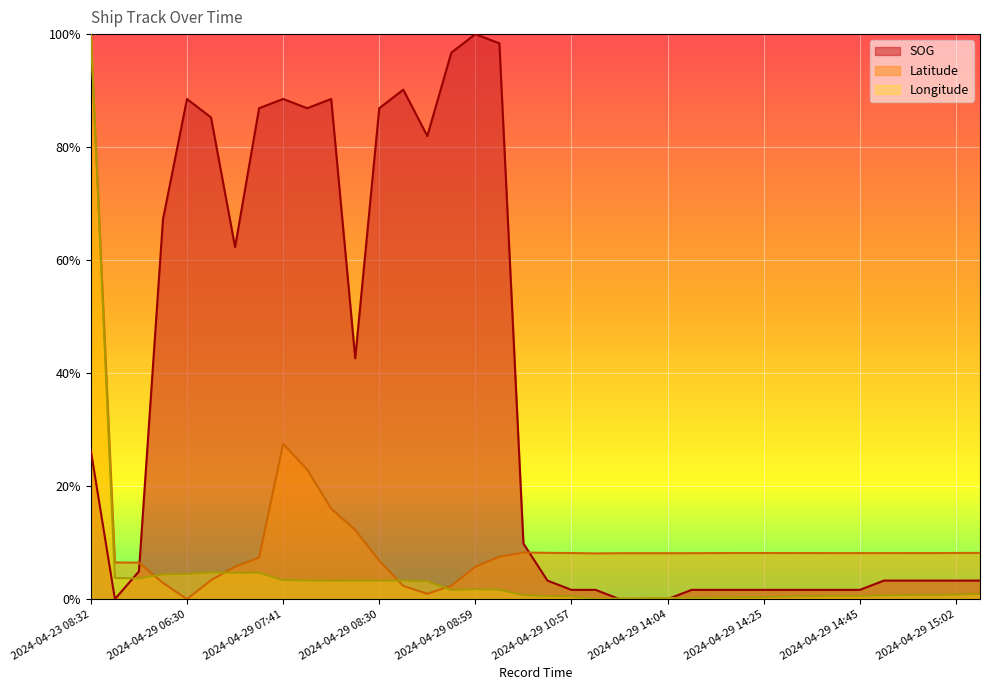

The value of SOG at 2024-04-29 14:04 is -0.5. True or false?

False